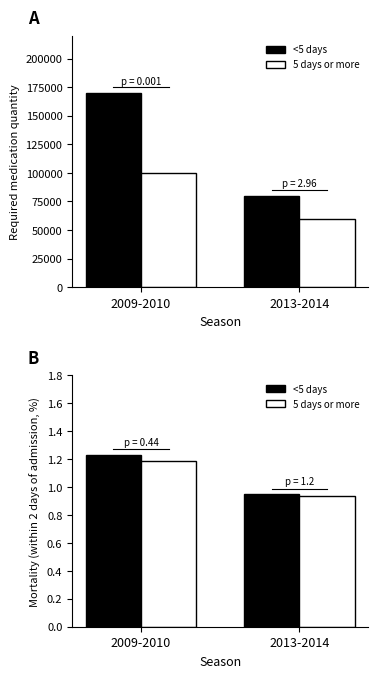

List the labels in order of <5 days value, largest first.

2009-2010, 2013-2014